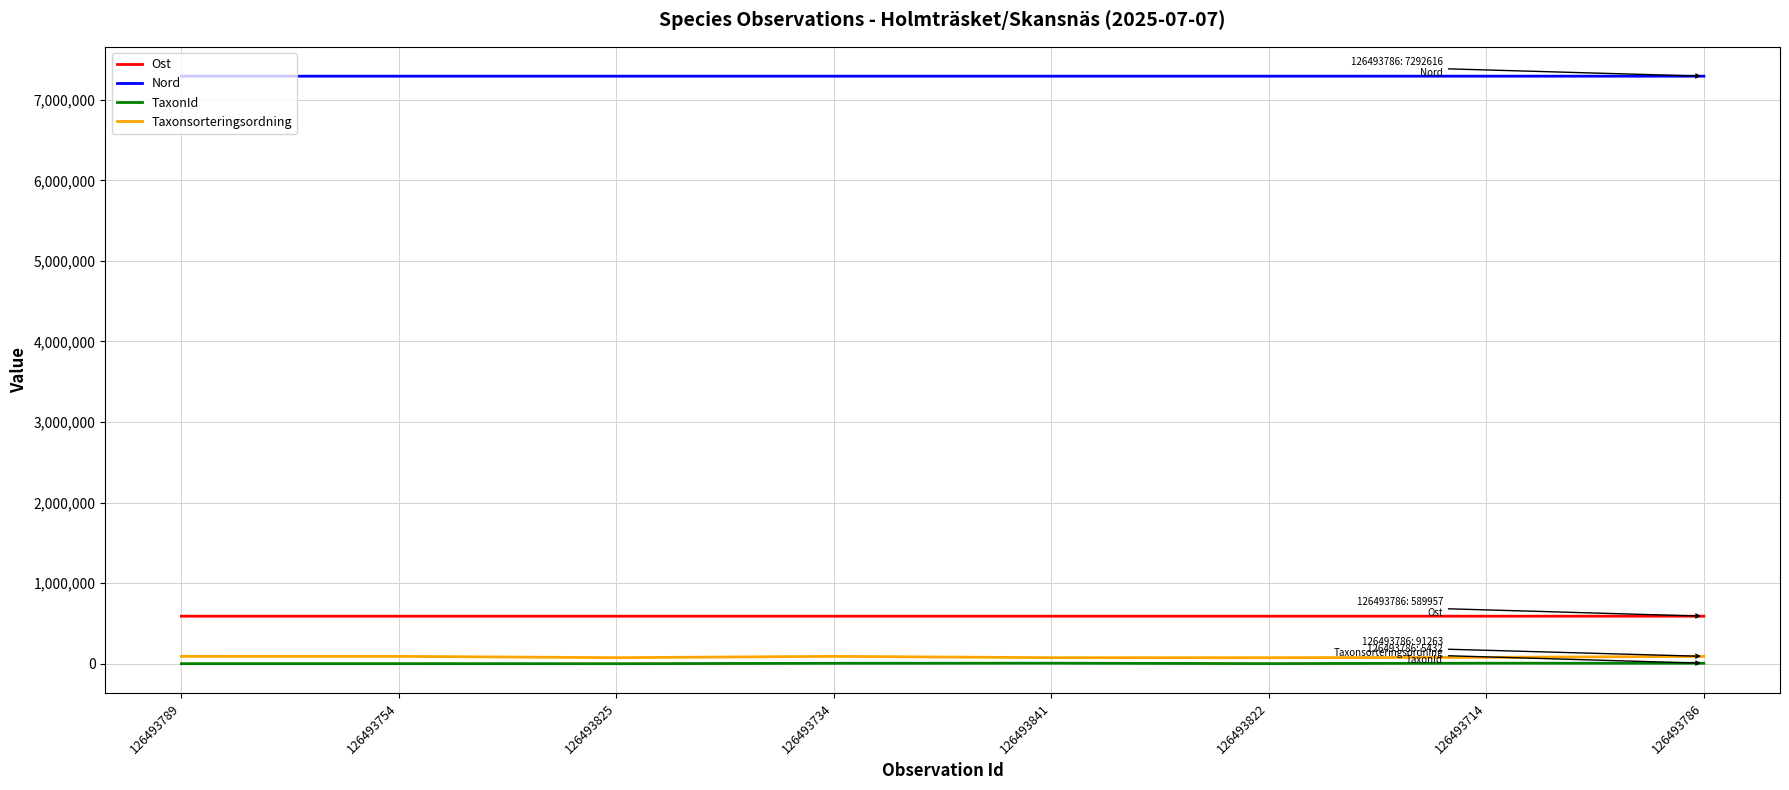

Is it true that Taxonsorteringsordning equals 91263 at 126493786?

True